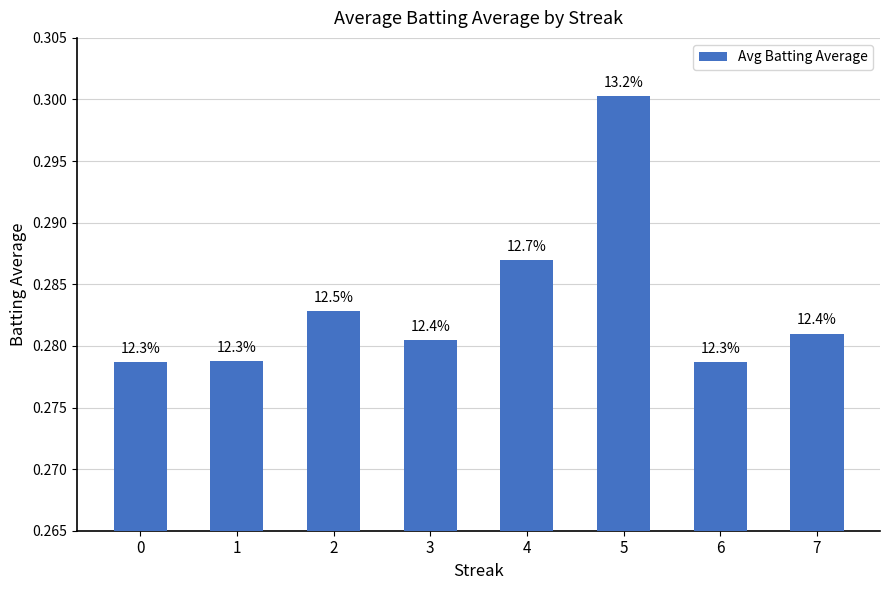

How many bars are there in total?

8